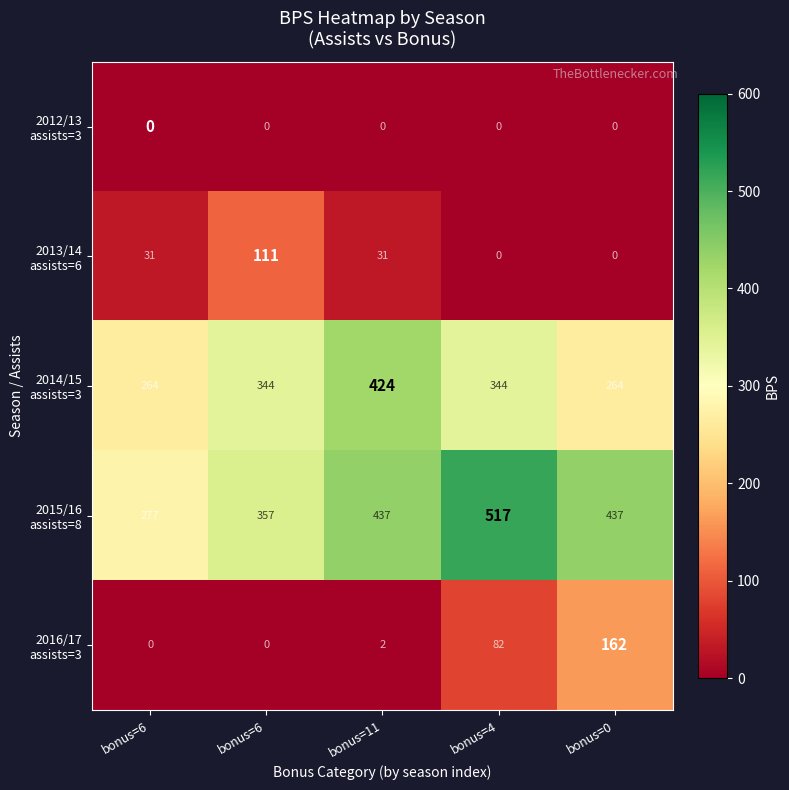

At how many categories does at least one series exceed 437?

1